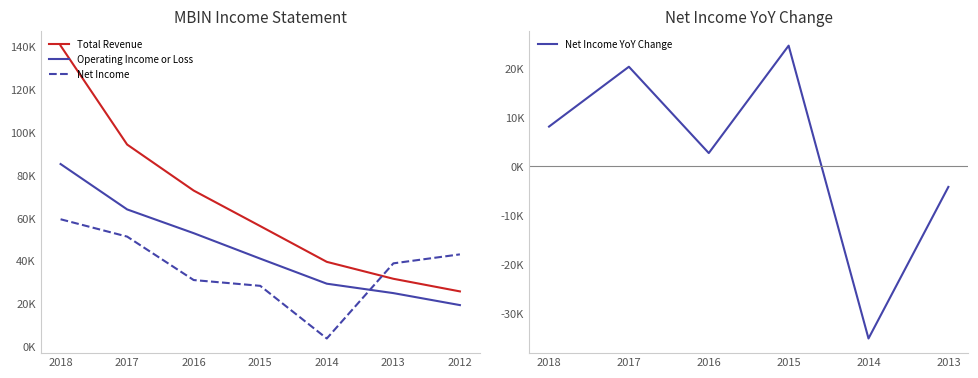

What is the difference between the maximum and minimum values in the Operating Income or Loss series?

65900